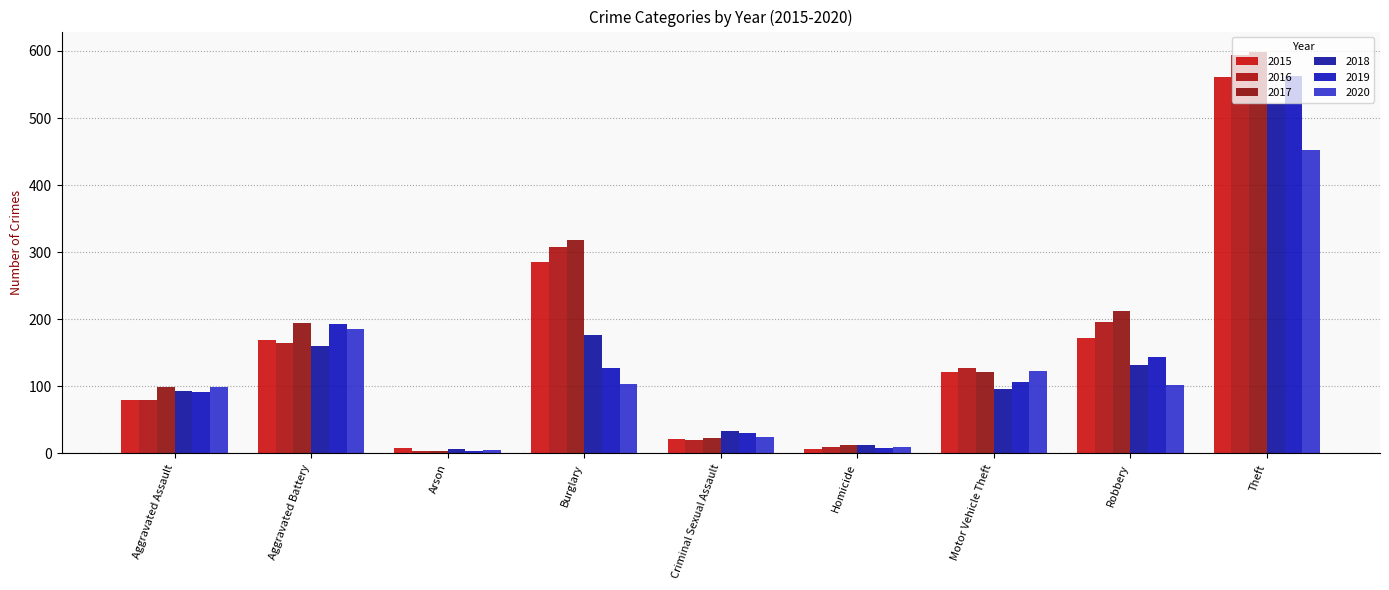

How many data points in 2017 are less than 122?

4